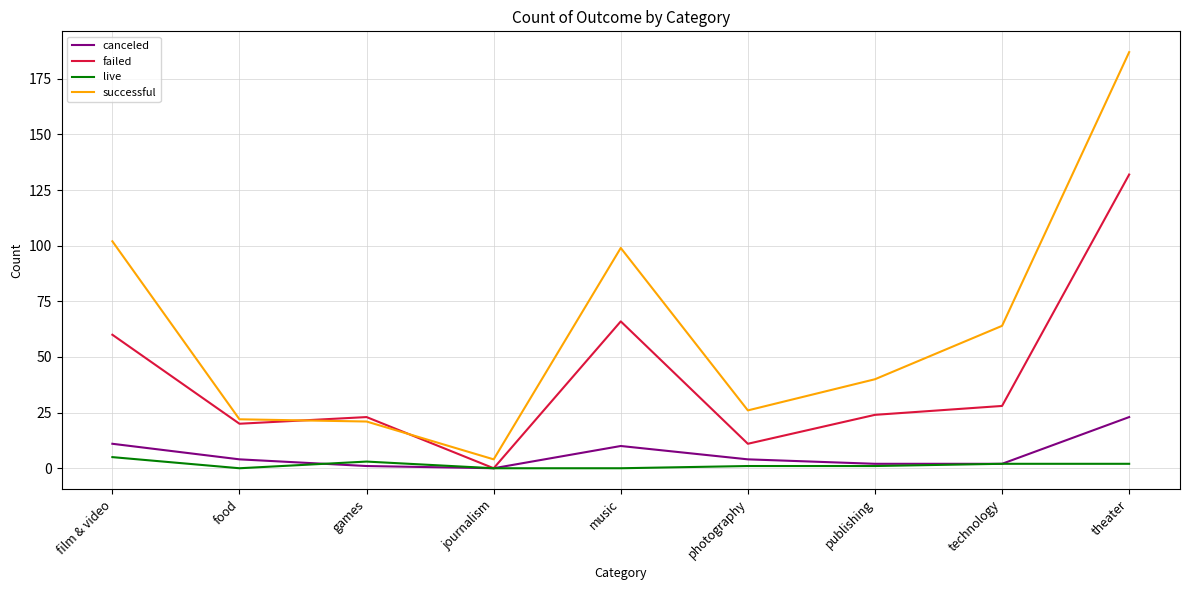

The failed series shows 11 at photography. True or false?

True